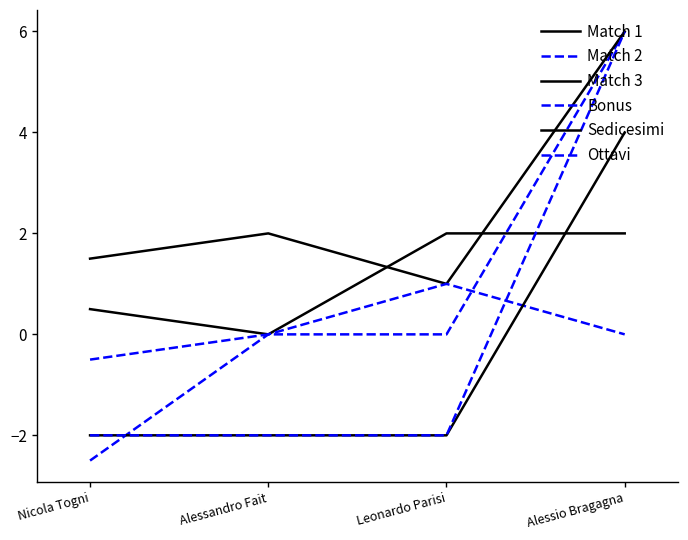

What position from the left is Nicola Togni?

1